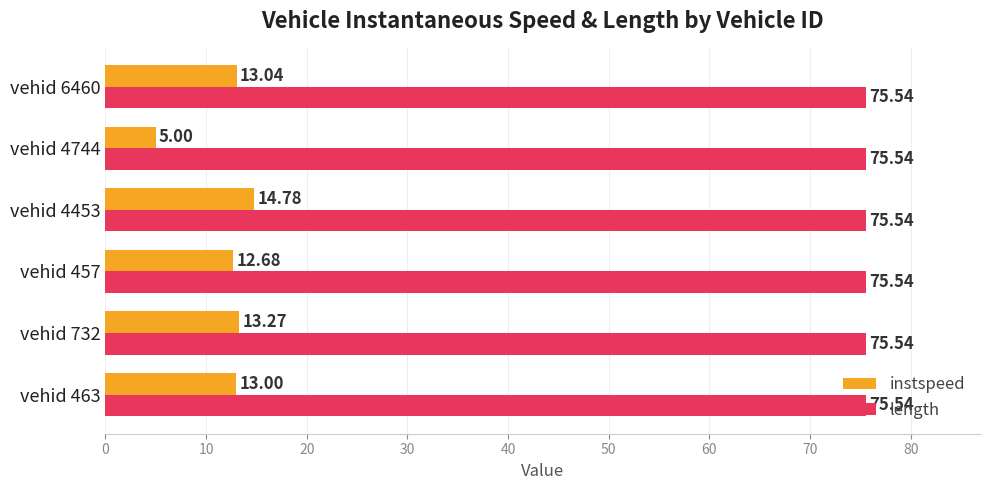

List the labels in order of instspeed value, smallest first.

vehid 4744, vehid 457, vehid 463, vehid 6460, vehid 732, vehid 4453